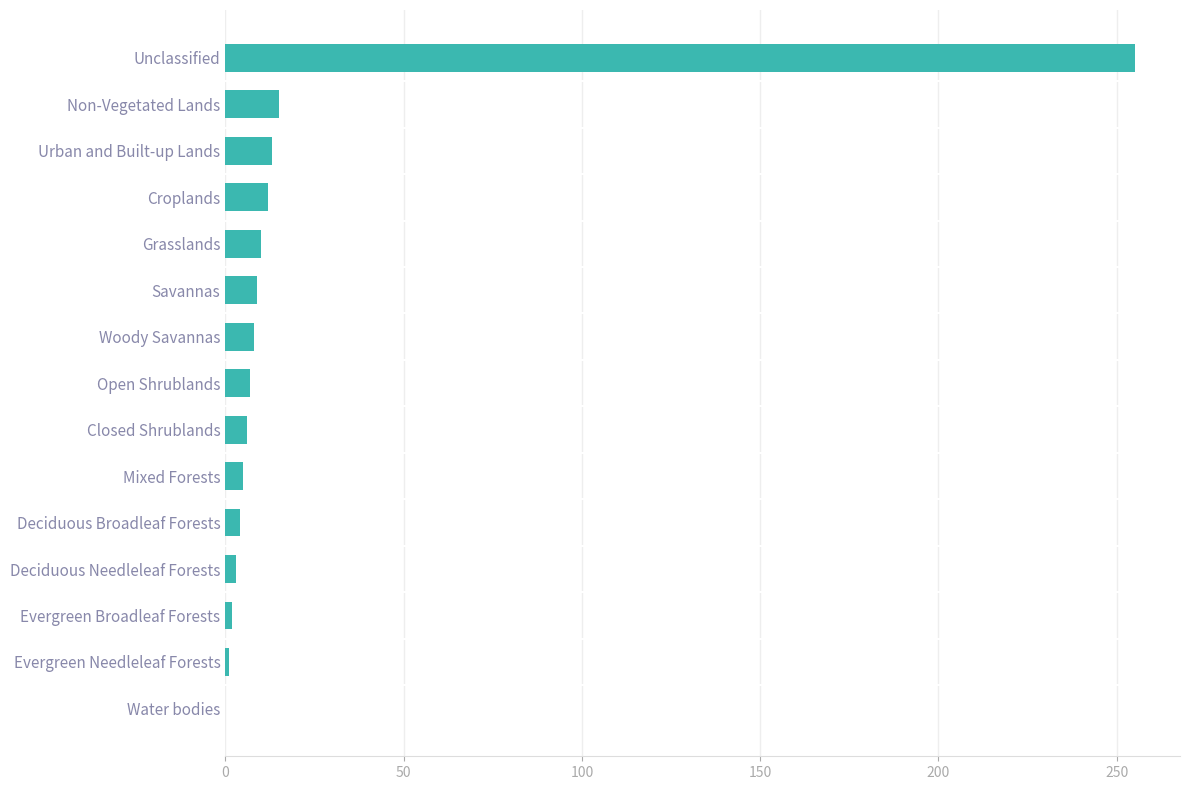

What is the change in value from Closed Shrublands to Non-Vegetated Lands?

+9